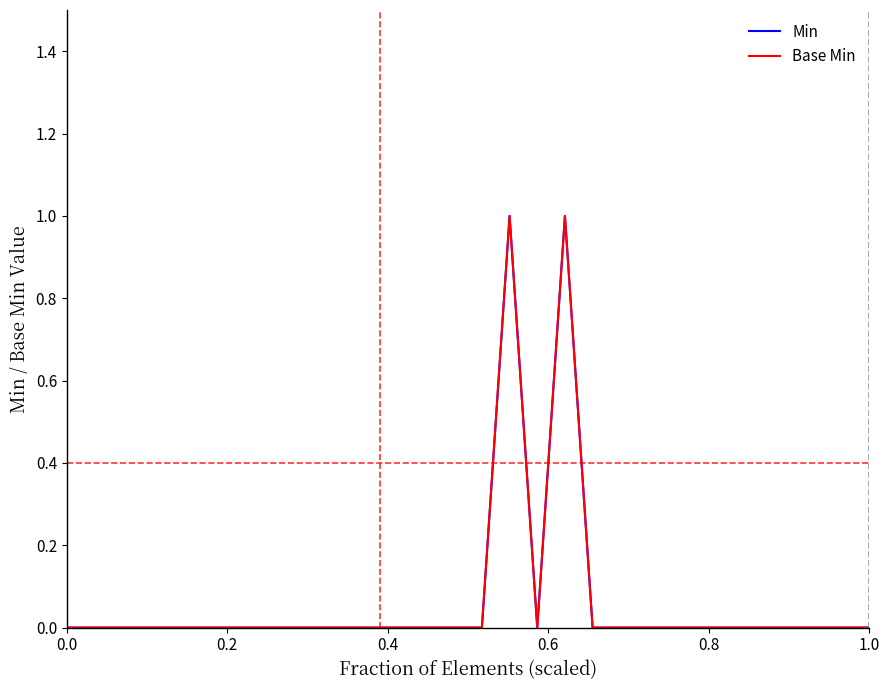

Does the chart display data point markers on the line(s)?

No